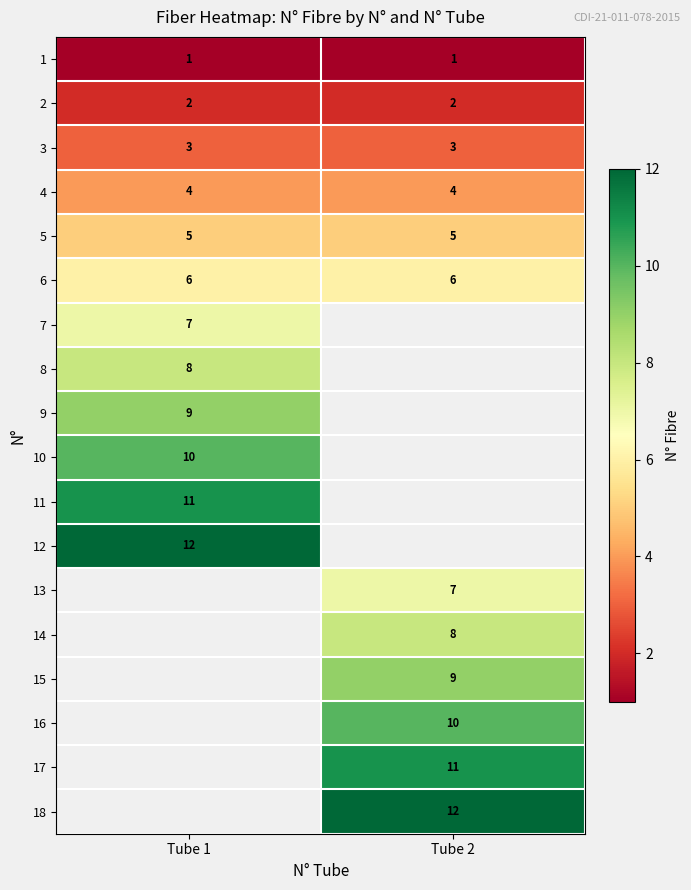

At how many categories does at least one series exceed 10?

2